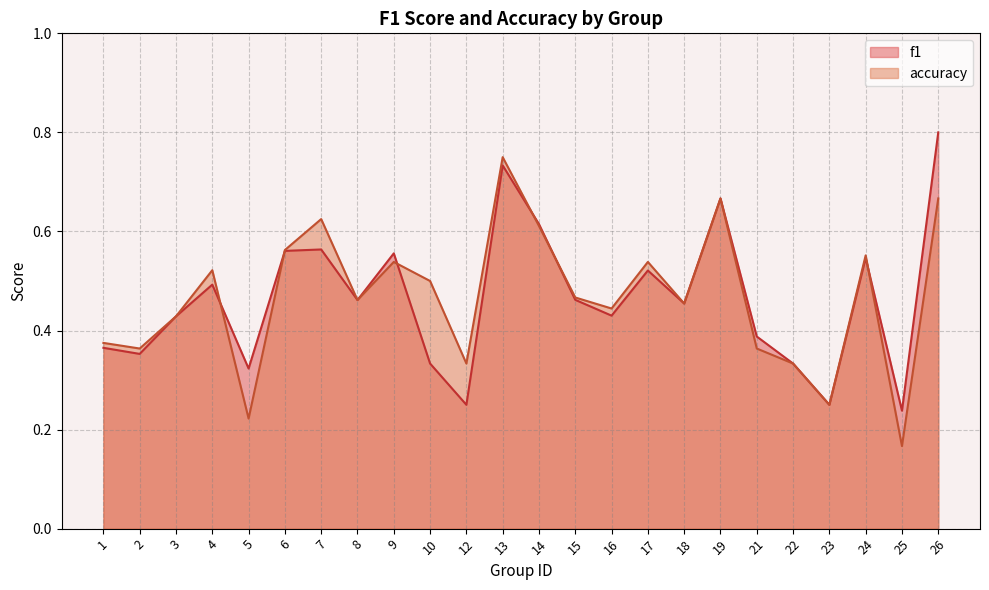

List the series in order of their overall mean, lowest first.

f1, accuracy